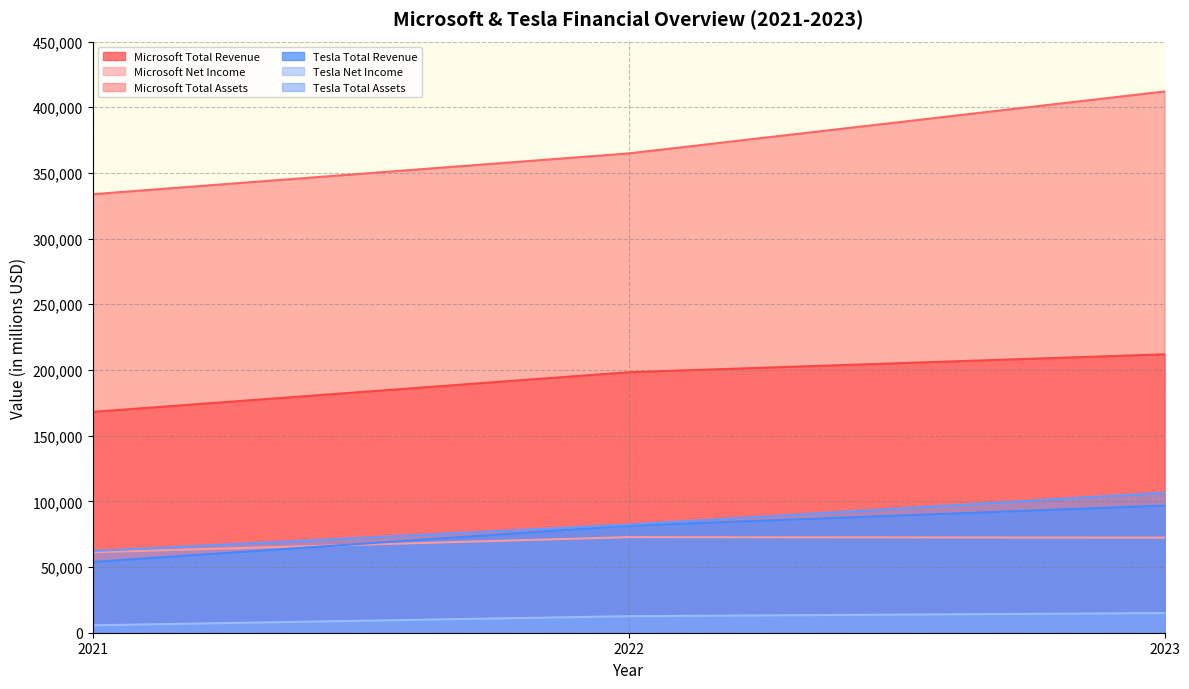

What is the value of the Microsoft Net Income point at the 2nd from the left?

72738